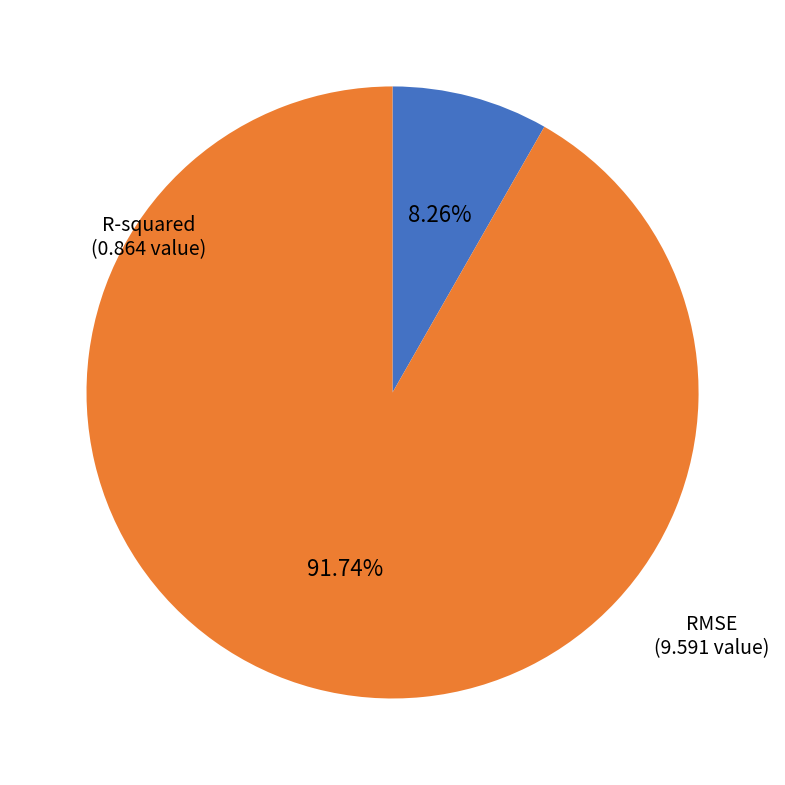

True or false: R-squared accounts for 14% of the total.

False